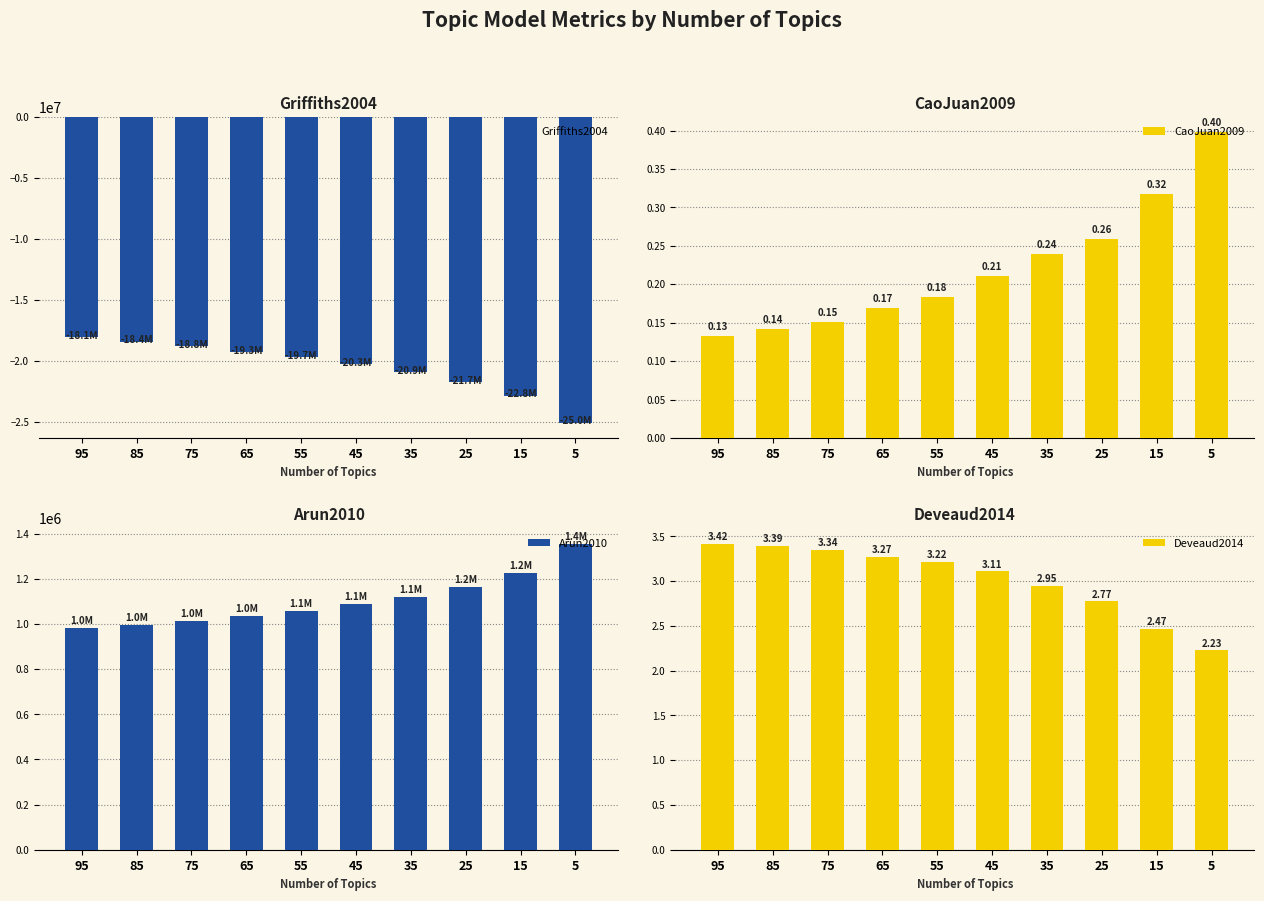

What is the difference between the second highest and minimum values in the Griffiths2004 series?

6624103.6